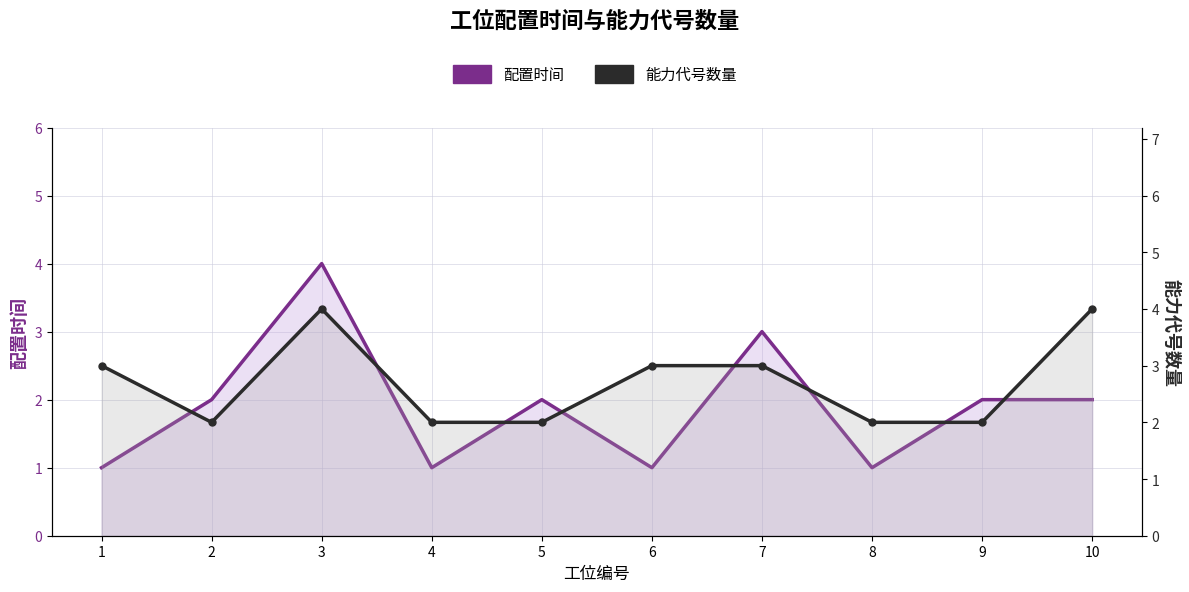

Reading right to left, extract all data points from this chart.

配置时间: 2	2	1	3	1	2	1	4	2	1
能力代号数量: 4	2	2	3	3	2	2	4	2	3